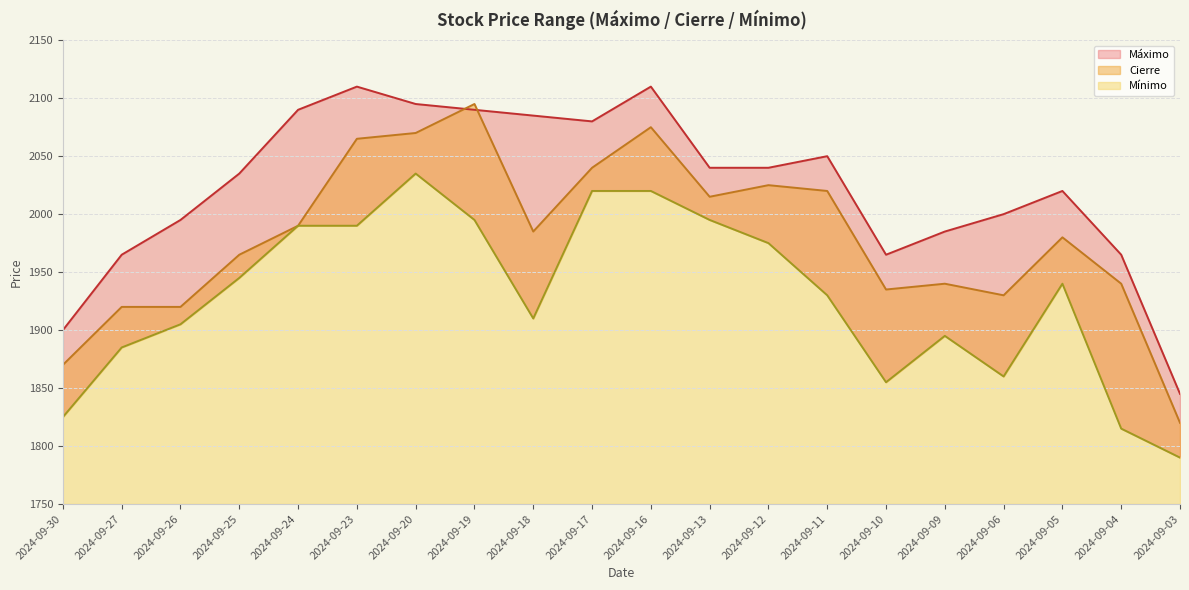

Rank the series by their average value, from highest to lowest.

Máximo, Cierre, Mínimo